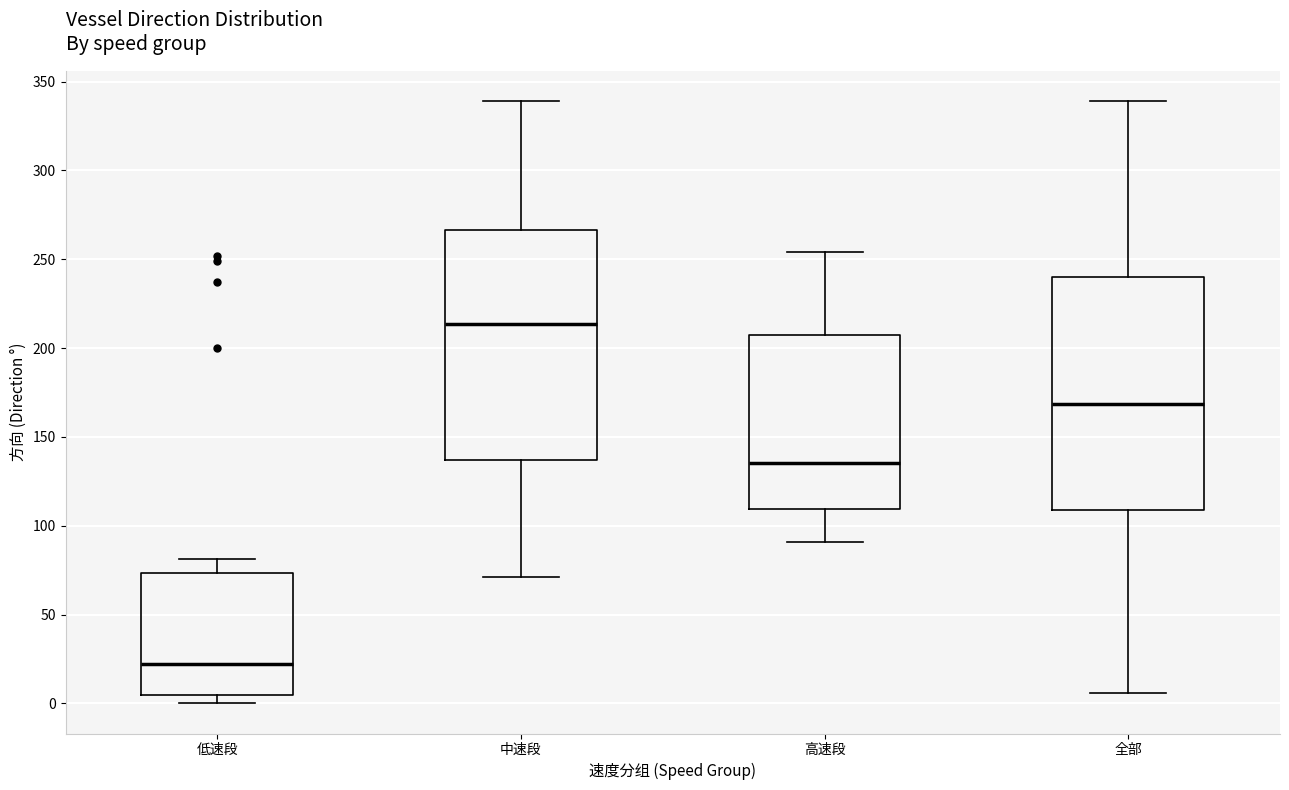

Reading left to right, transcribe this box plot: for each box, give where its median line is, the range the box spans, and where its two whiskers end, as read against the y-axis. The values are not printed on the chart, so give them approximately, as read against the axis.

低速段: median 20, box 5 to 75, whiskers 0 to 80
中速段: median 215, box 135 to 265, whiskers 70 to 340
高速段: median 135, box 110 to 205, whiskers 90 to 255
全部: median 170, box 110 to 240, whiskers 5 to 340